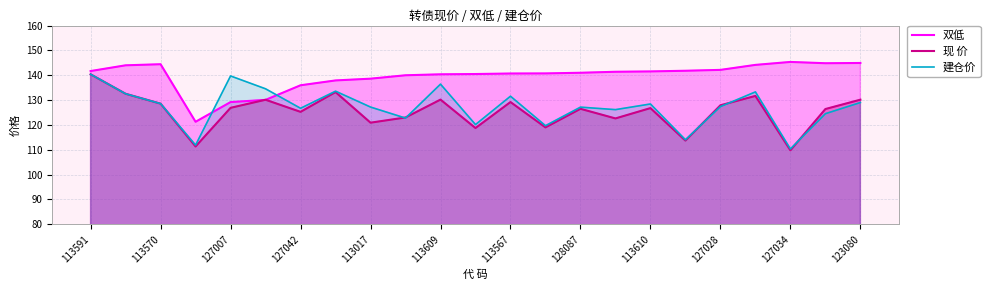

What is the sum of all 双低 values?

3212.4